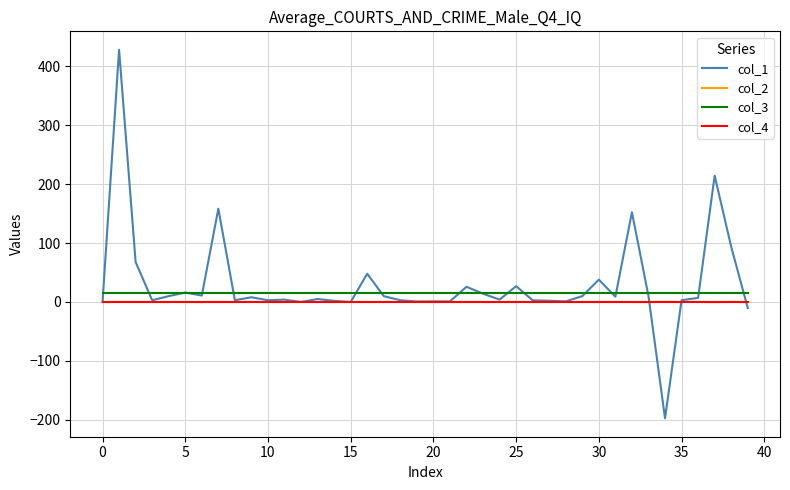

What are all the series names shown in the legend?

col_1, col_2, col_3, col_4